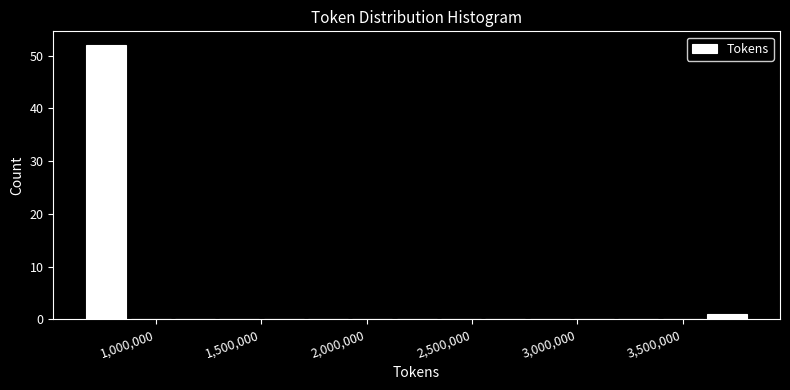

Reading left to right, list every bar in this chart as the range it spans on the x-axis followed by its height. Neither the bar edges nor the heights are printed on the chart, so give them approximately, as read against the axes.

650000 to 850000: 52
850000 to 1100000: 0
1100000 to 1300000: 0
1300000 to 1500000: 0
1500000 to 1700000: 0
1700000 to 1900000: 0
1900000 to 2150000: 0
2150000 to 2350000: 0
2350000 to 2550000: 0
2550000 to 2750000: 0
2750000 to 2950000: 0
2950000 to 3200000: 0
3200000 to 3400000: 0
3400000 to 3600000: 0
3600000 to 3800000: 1